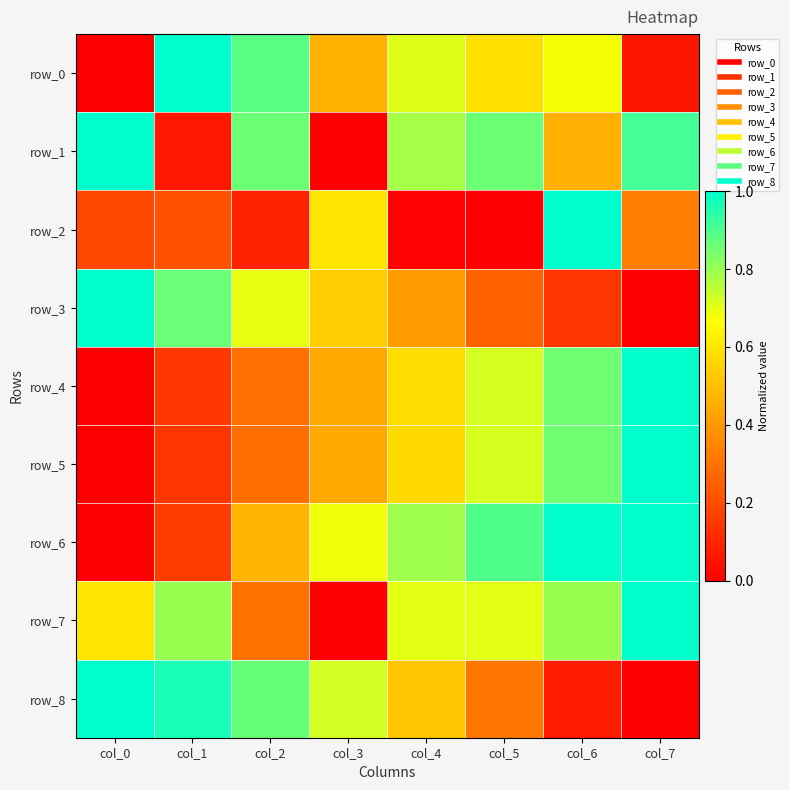

Reading left to right, what are all the values shown in this chart?

row_0: 0.0	1.0	0.9	0.5	0.7	0.6	0.7	0.1
row_1: 1.0	0.1	0.9	0.0	0.8	0.9	0.5	0.9
row_2: 0.2	0.2	0.1	0.6	0.0	0.0	1.0	0.3
row_3: 1.0	0.9	0.7	0.5	0.4	0.3	0.1	0.0
row_4: 0.0	0.1	0.3	0.4	0.6	0.7	0.9	1.0
row_5: 0.0	0.1	0.3	0.4	0.6	0.7	0.9	1.0
row_6: 0.0	0.2	0.5	0.7	0.8	0.9	1.0	1.0
row_7: 0.6	0.8	0.3	0.0	0.7	0.7	0.8	1.0
row_8: 1.0	1.0	0.9	0.7	0.5	0.3	0.1	0.0